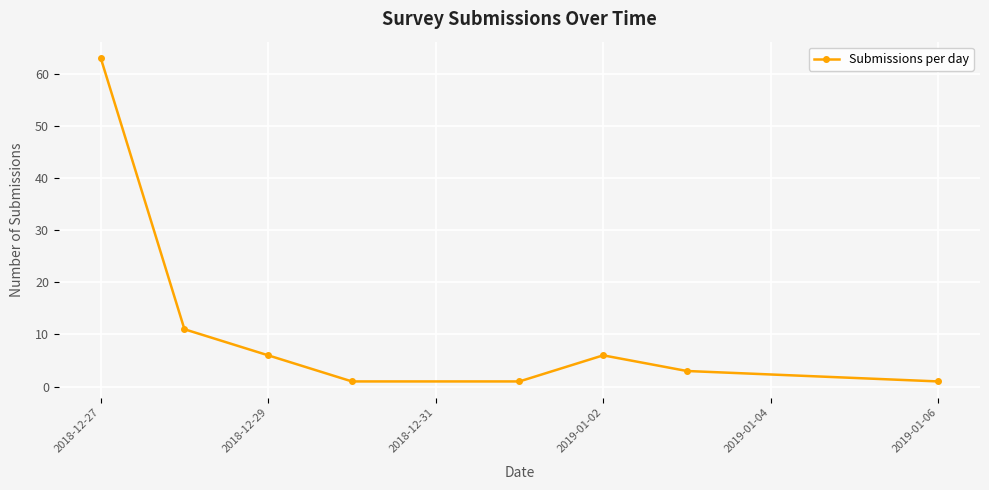

What is the difference between the maximum and minimum values?

62